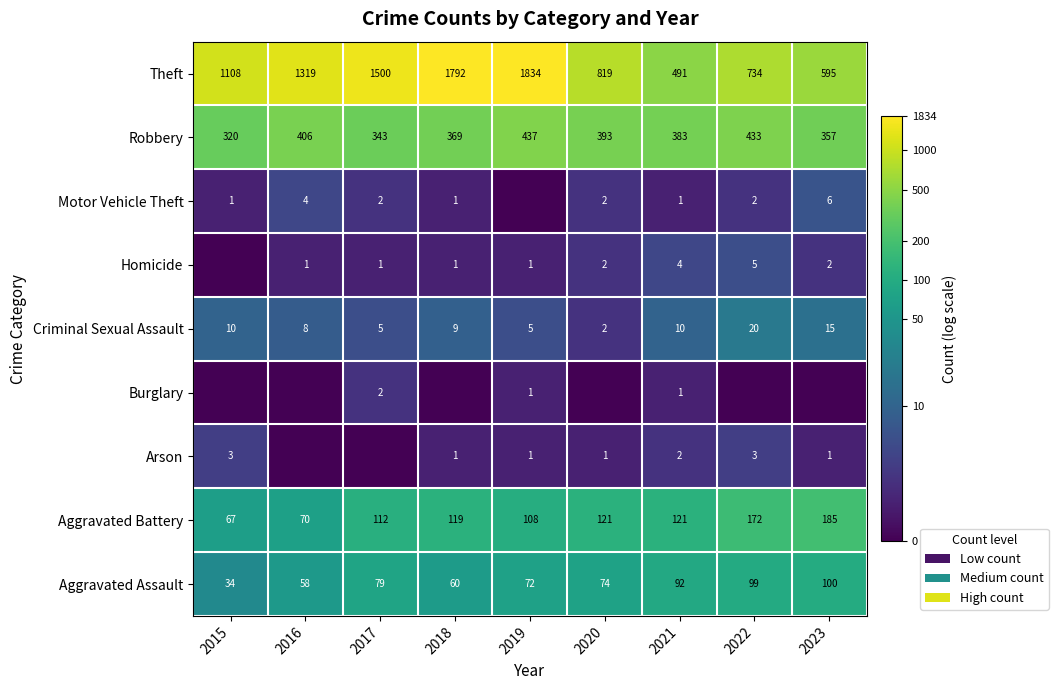

Where does the Aggravated Assault series first go above 74?

2017